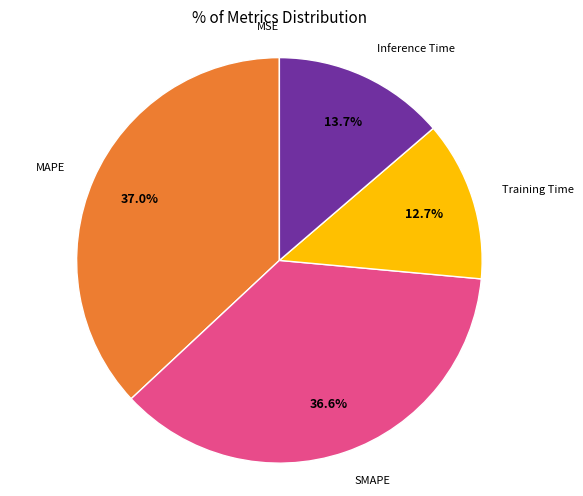

Does any single category account for the majority?

No